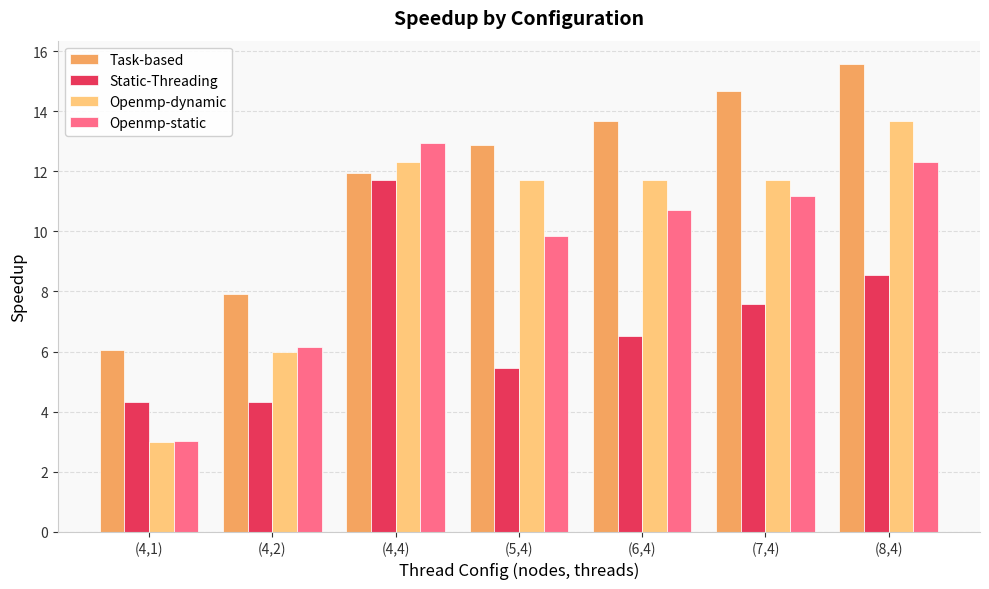

What are all the series names shown in the legend?

Task-based, Static-Threading, Openmp-dynamic, Openmp-static